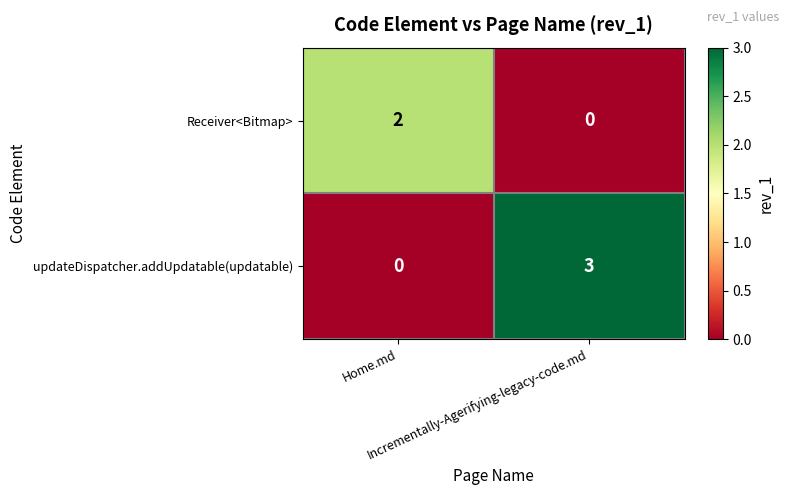

Which series has the largest total across all categories?

updateDispatcher.addUpdatable(updatable)